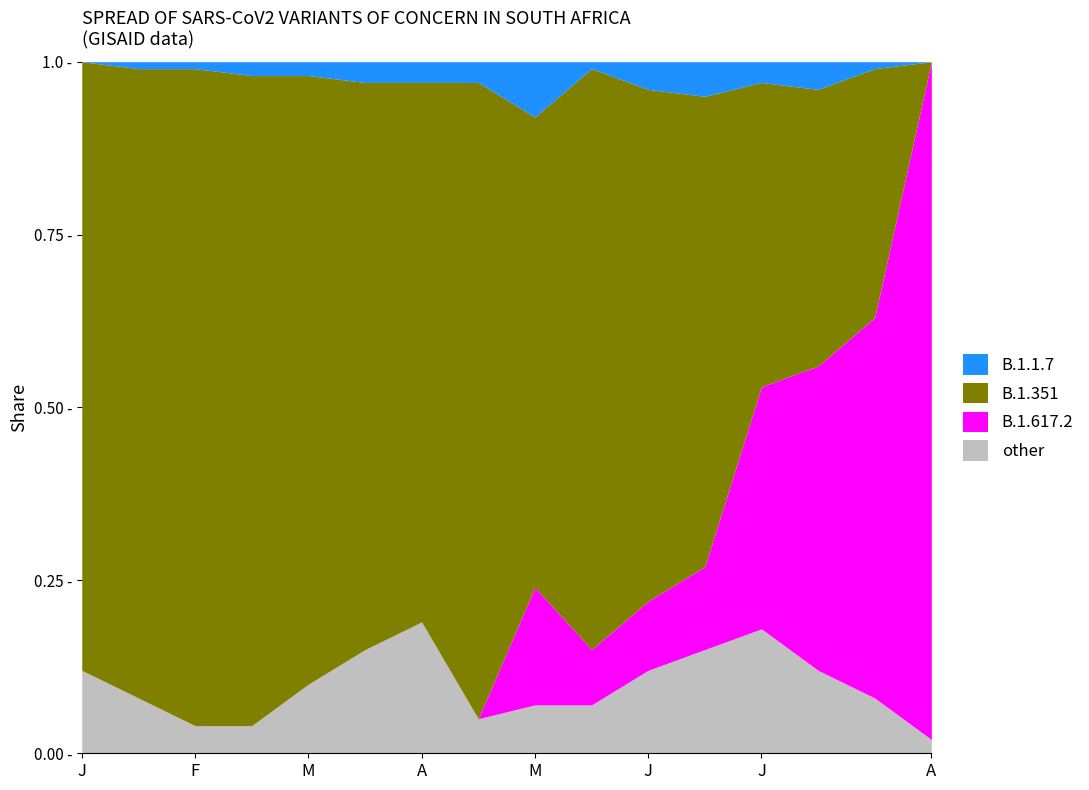

Which series has the widest spread of values?

B.1.617.2